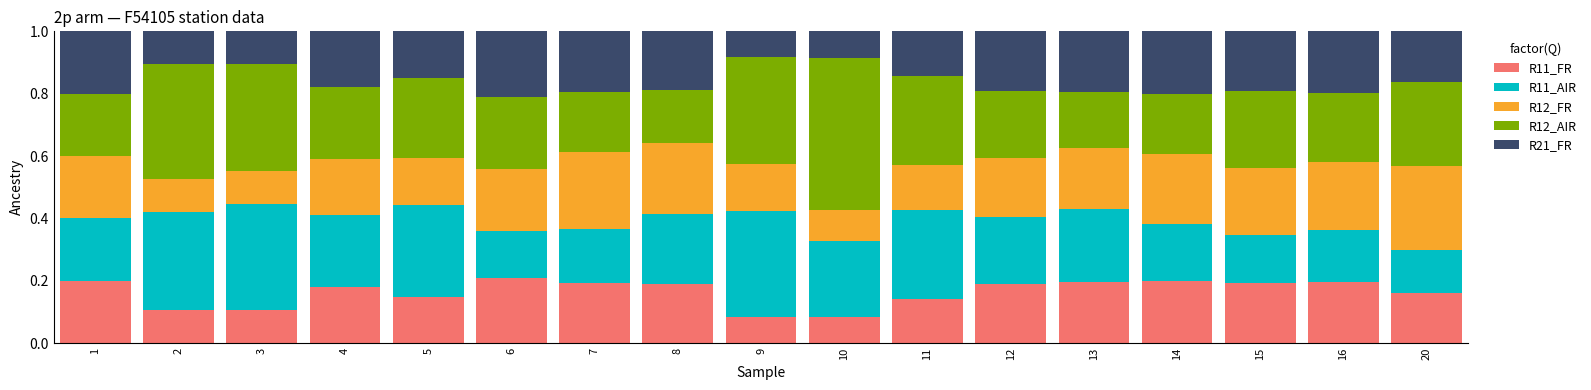

The R11_FR series shows 0.1 at 11. True or false?

True